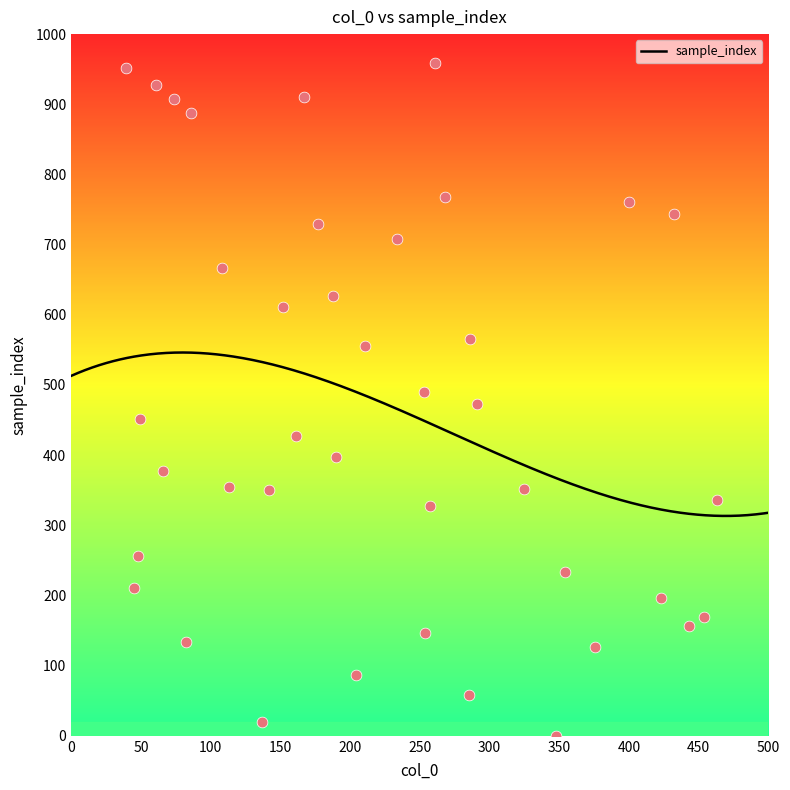

Which has a higher value, 28 or 5?

28